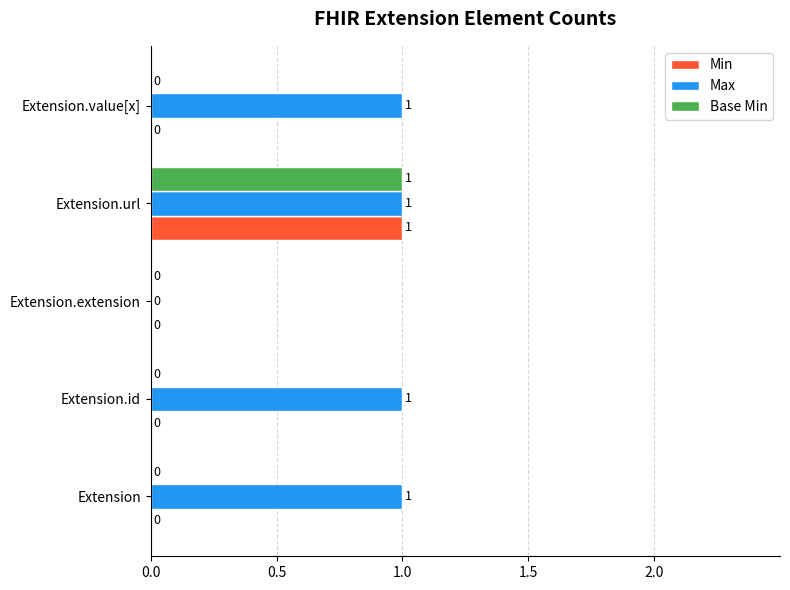

Is it true that Base Min equals 2 at Extension.url?

False